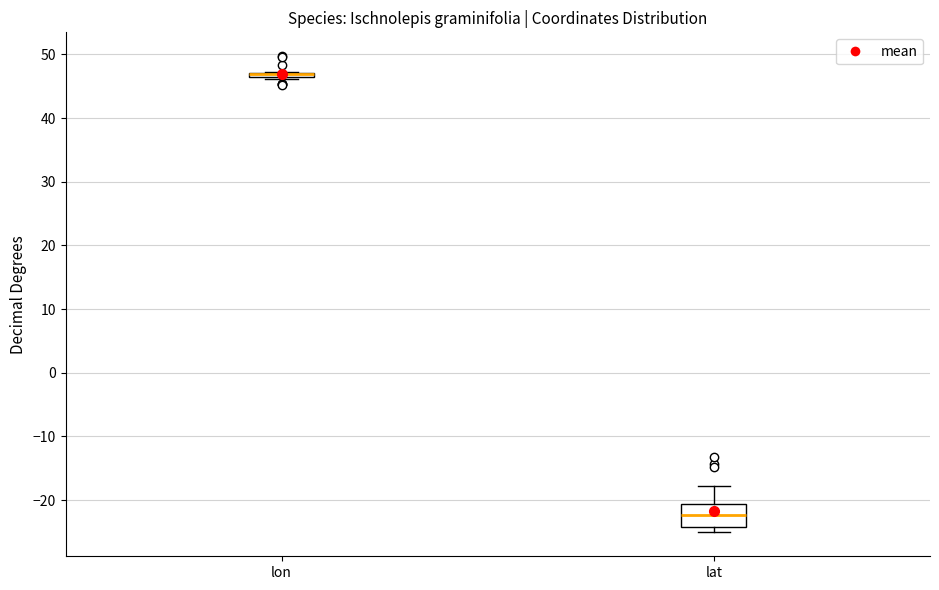

Comparing the boxes themselves (not the whiskers), which one is the tallest?

lat